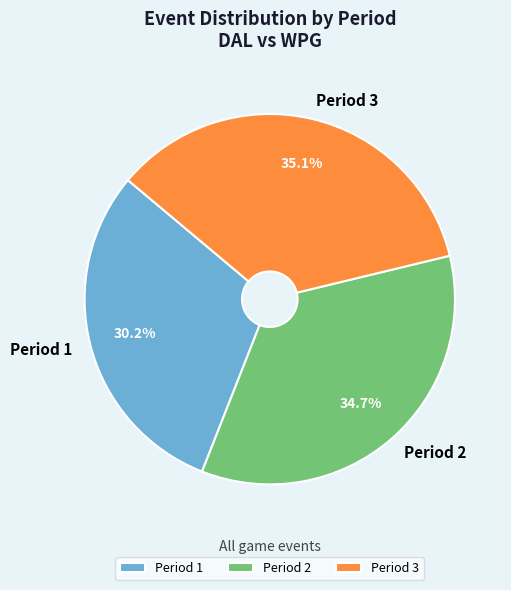

Approximately how many times larger is the value at Period 3 compared to Period 2?

1.0